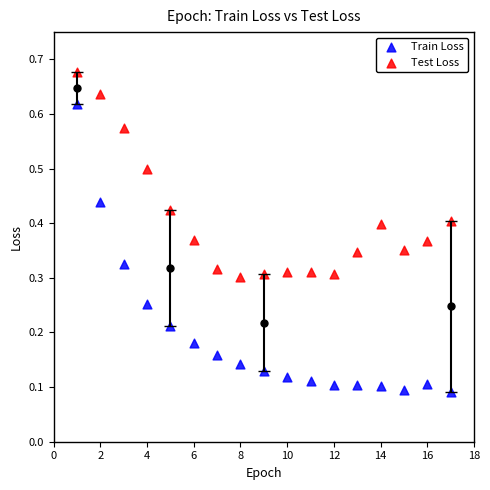

Which series reaches the maximum Y coordinate?

Test Loss